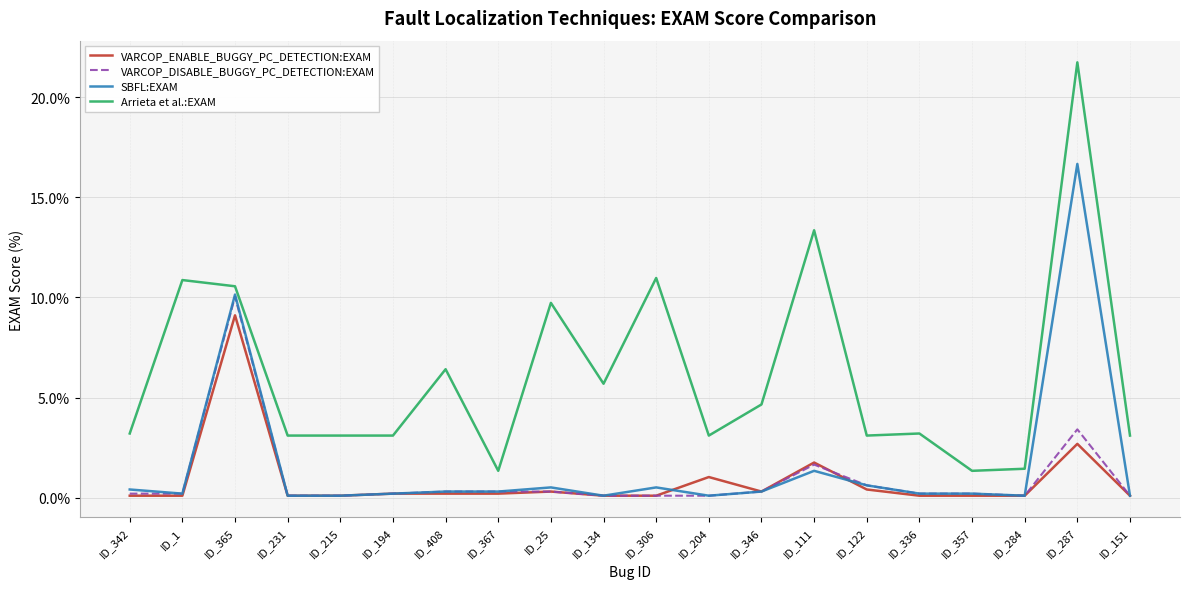

True or false: VARCOP_ENABLE_BUGGY_PC_DETECTION:EXAM and Arrieta et al.:EXAM intersect in this chart.

False